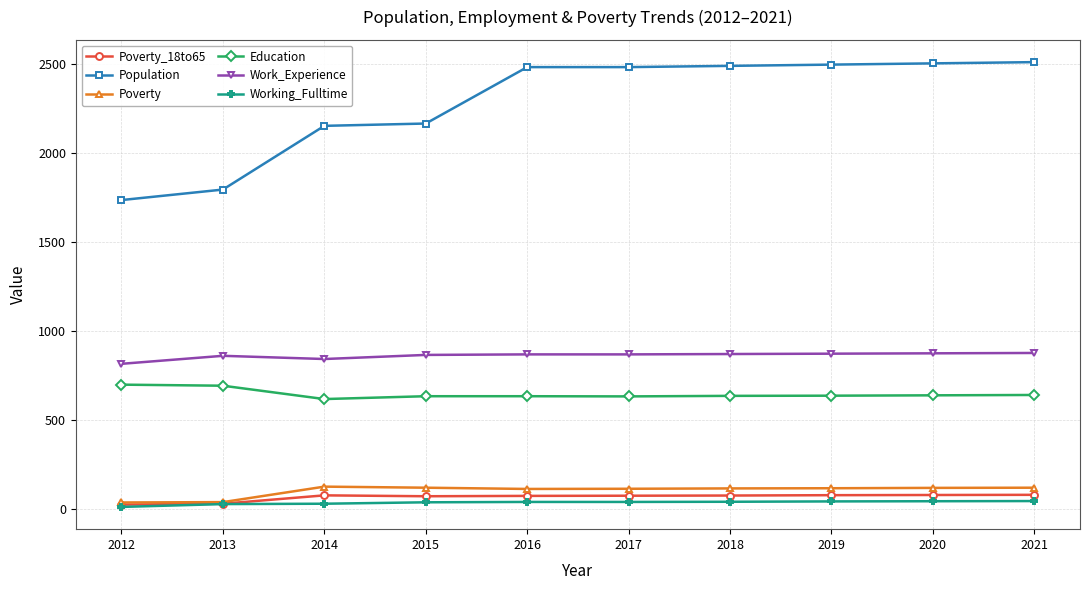

The value of Work_Experience at 2012 is 1325. True or false?

False